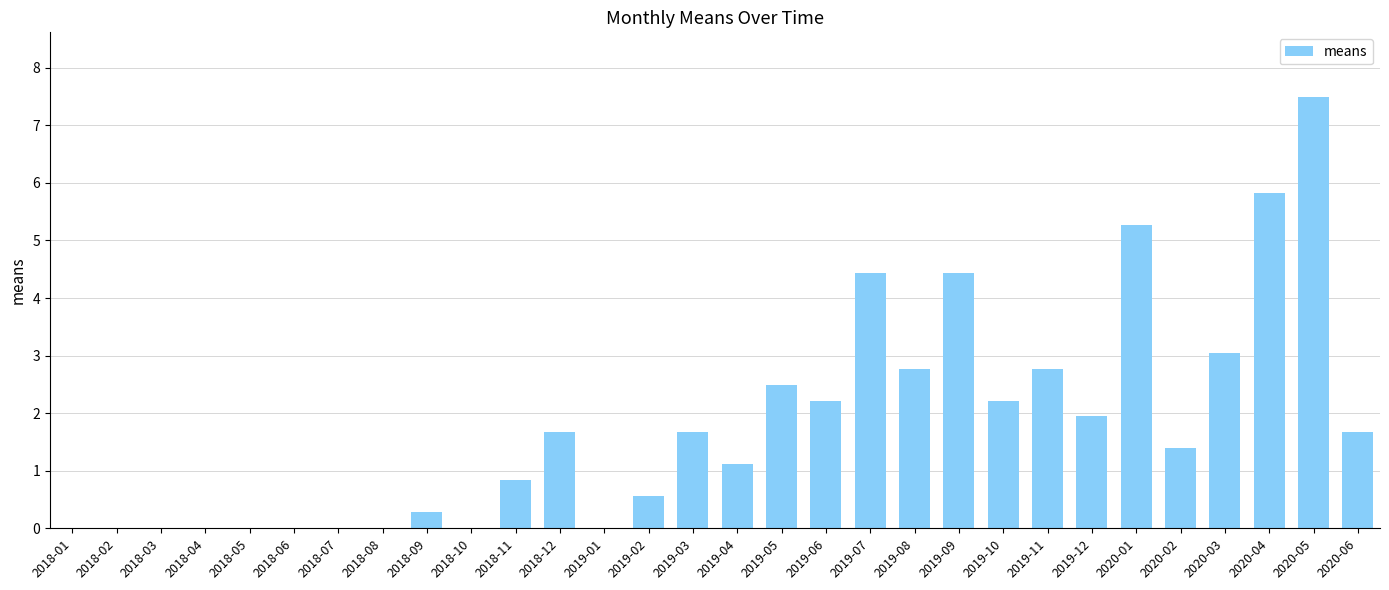

Which has a higher value, 2019-05 or 2019-08?

2019-08